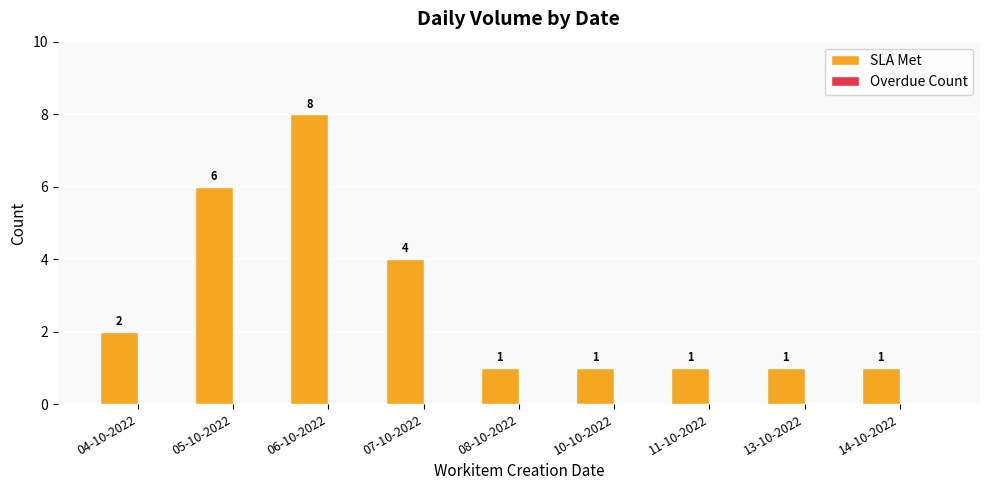

What is the difference between the maximum and minimum values?

7